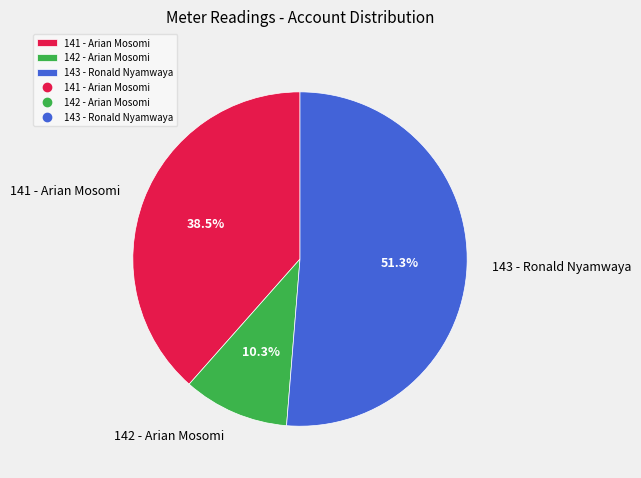

Between 143 - Ronald Nyamwaya and 142 - Arian Mosomi, which is larger?

143 - Ronald Nyamwaya